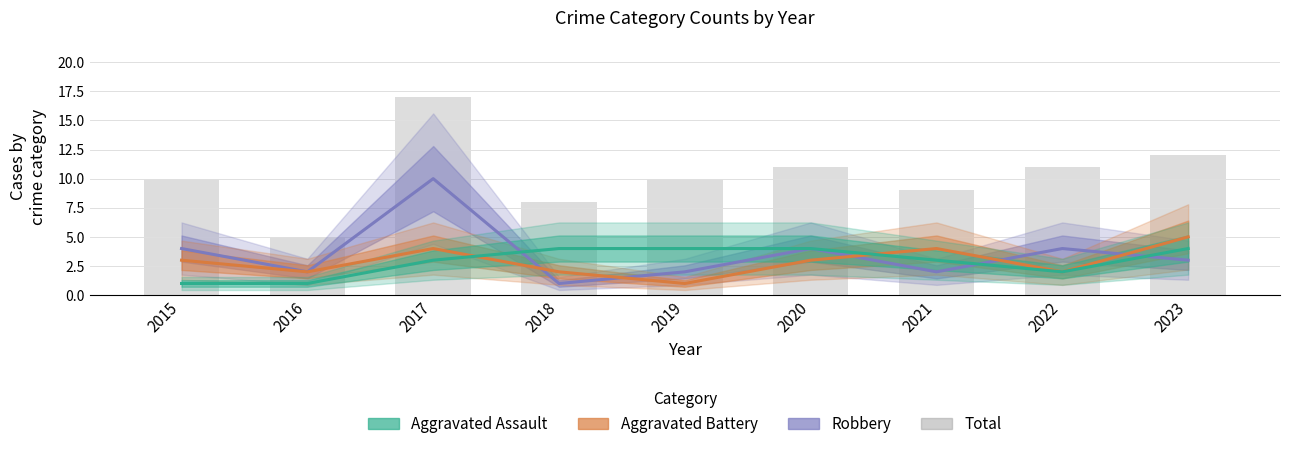

Which series has the largest total across all categories?

Total